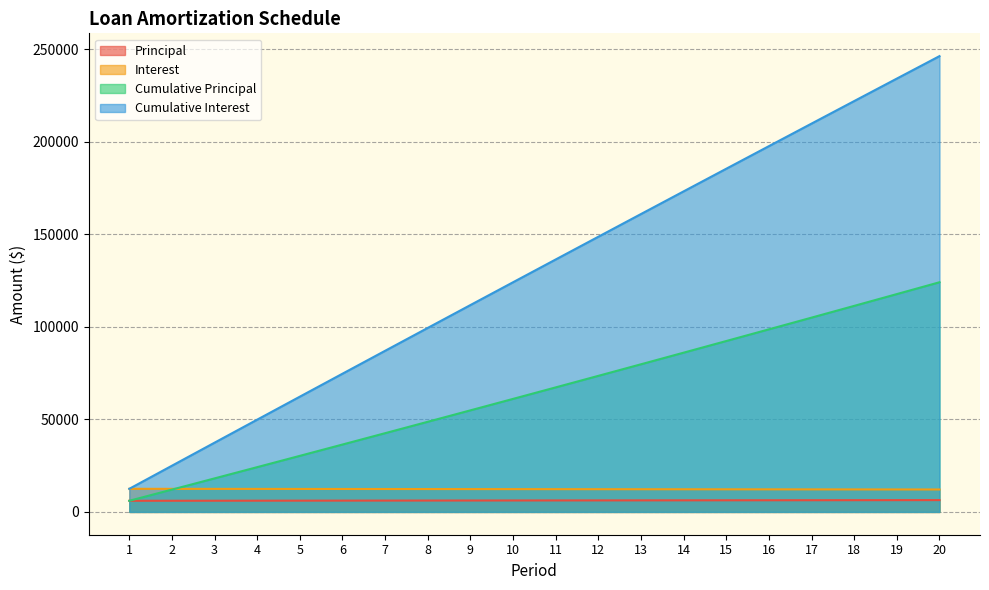

Reading right to left, transcribe all the data shown in this chart.

Principal: 20=6392.6	19=6372.7	18=6352.8	17=6333.0	16=6313.3	15=6293.6	14=6274.0	13=6254.5	12=6235.0	11=6215.6	10=6196.2	9=6176.9	8=6157.6	7=6138.5	6=6119.3	5=6100.3	4=6081.3	3=6062.3	2=6043.4	1=6024.6
Interest: 20=12132.0	19=12152.0	18=12171.8	17=12191.6	16=12211.3	15=12231.0	14=12250.6	13=12270.1	12=12289.6	11=12309.1	10=12328.4	9=12347.7	8=12367.0	7=12386.1	6=12405.3	5=12424.3	4=12443.3	3=12462.3	2=12481.2	1=12500.0
Cumulative Principal: 20=124137.5	19=117744.9	18=111372.3	17=105019.5	16=98686.4	15=92373.1	14=86079.5	13=79805.5	12=73551.1	11=67316.1	10=61100.5	9=54904.3	8=48727.4	7=42569.8	6=36431.3	5=30312.0	4=24211.7	3=18130.4	2=12068.1	1=6024.6
Cumulative Interest: 20=246354.9	19=234222.9	18=222070.9	17=209899.1	16=197707.5	15=185496.1	14=173265.1	13=161014.5	12=148744.4	11=136454.8	10=124145.7	9=111817.3	8=99469.5	7=87102.6	6=74716.4	5=62311.1	4=49886.8	3=37443.5	2=24981.2	1=12500.0